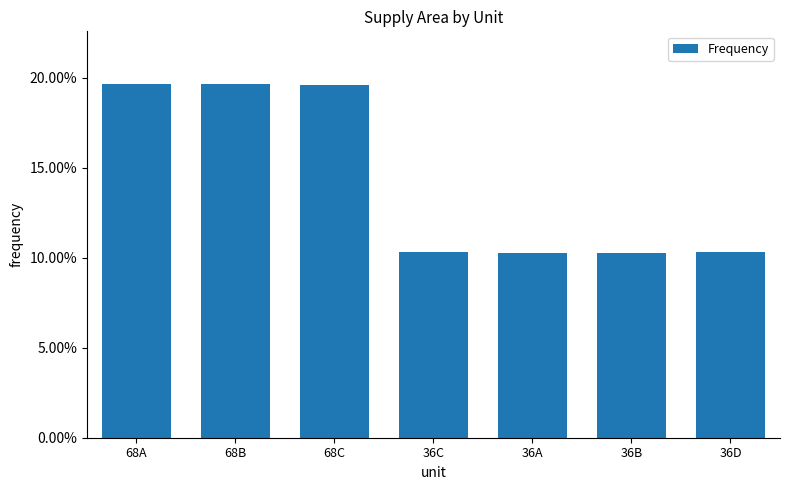

What is the value of the 2nd bar from the left?

0.2